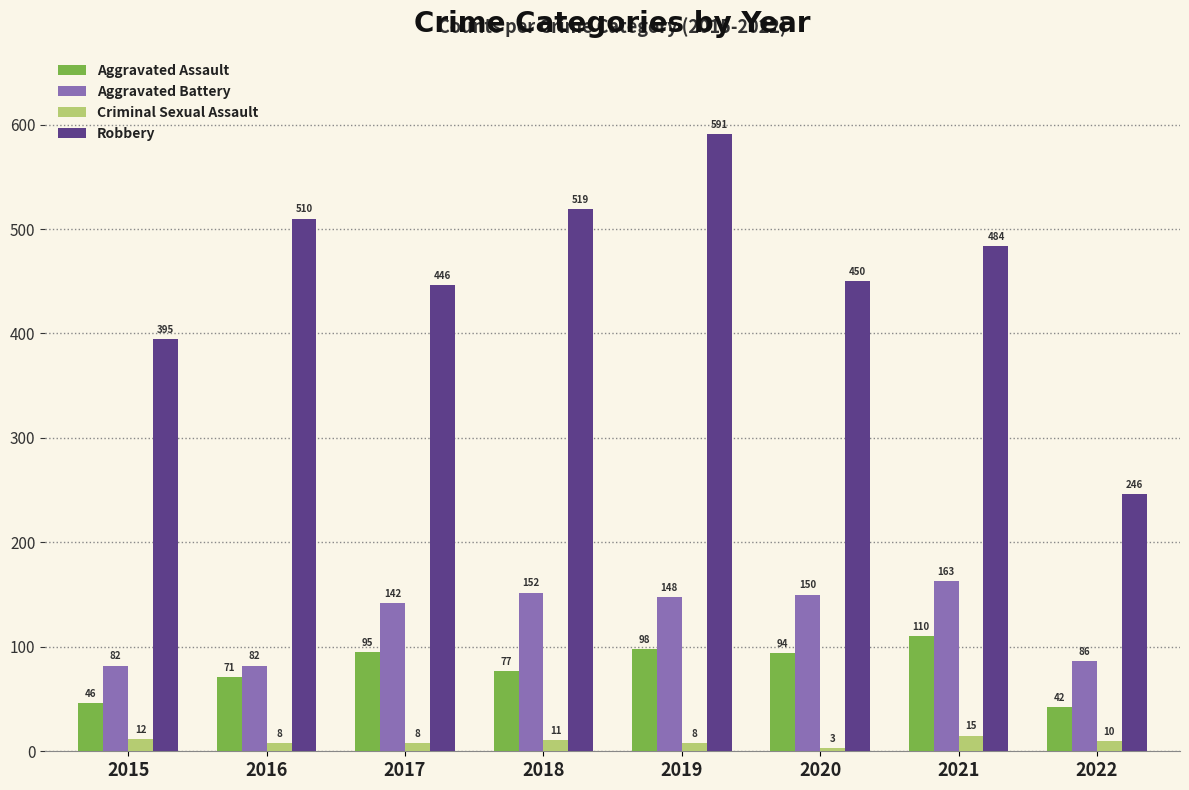

What value does the Criminal Sexual Assault series have at 2019, to the nearest 10?

10